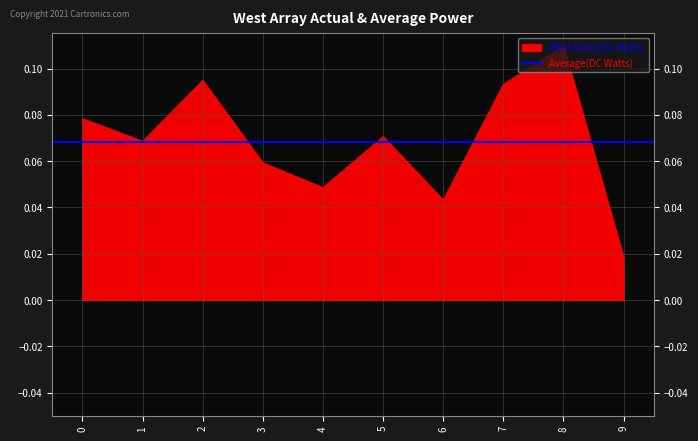

Is the value of col_2 at 5 greater than the value of col_7 at 7?

Yes